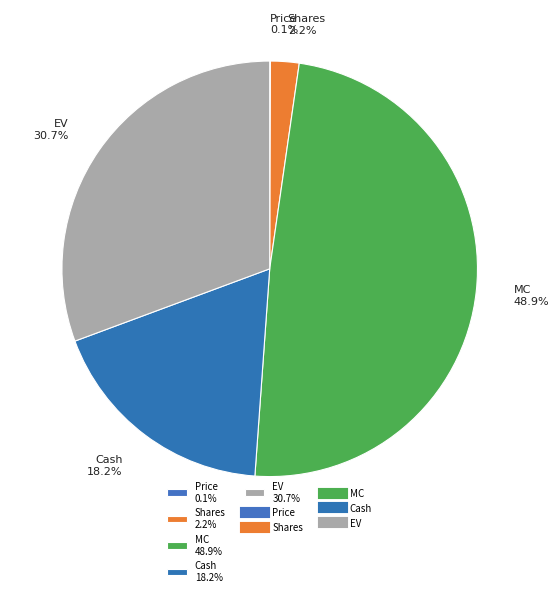

Is there any slice that represents more than half of the pie?

No